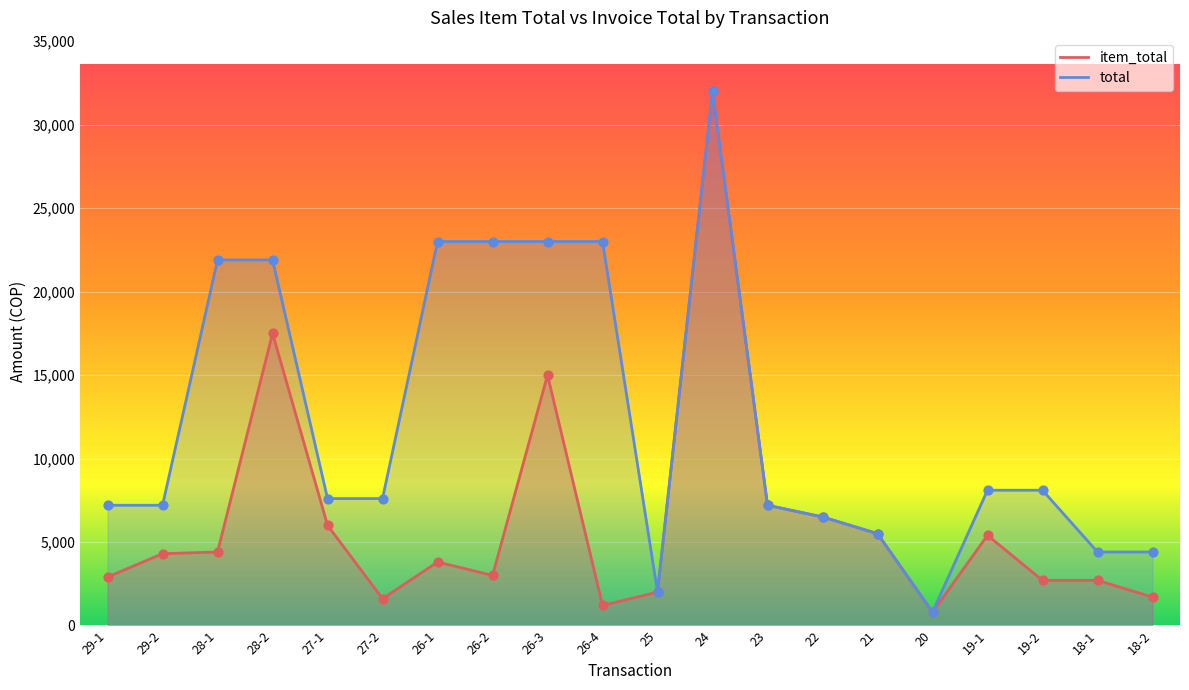

What is the total value across all series at 19-2?

10800.0